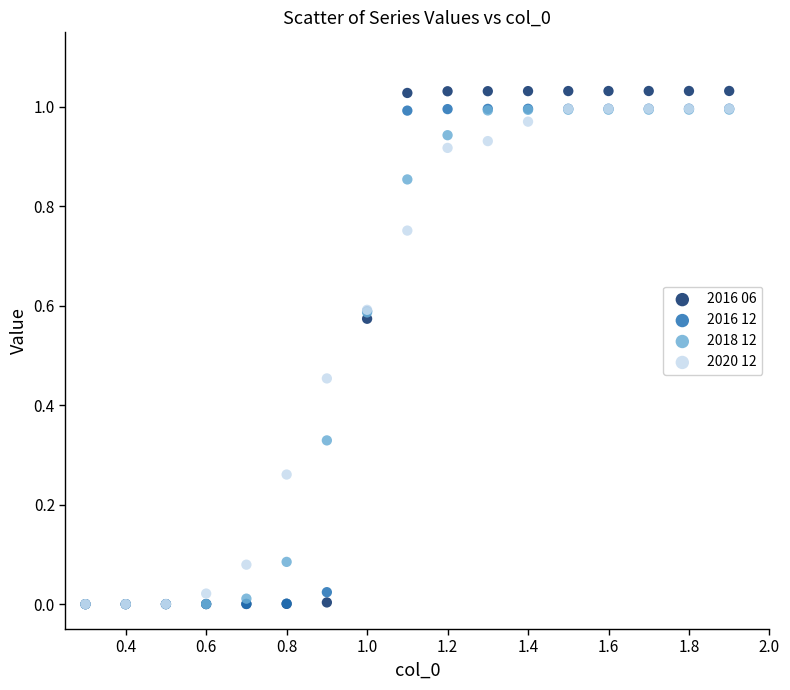

Which series contains the highest Y value?

2016 06